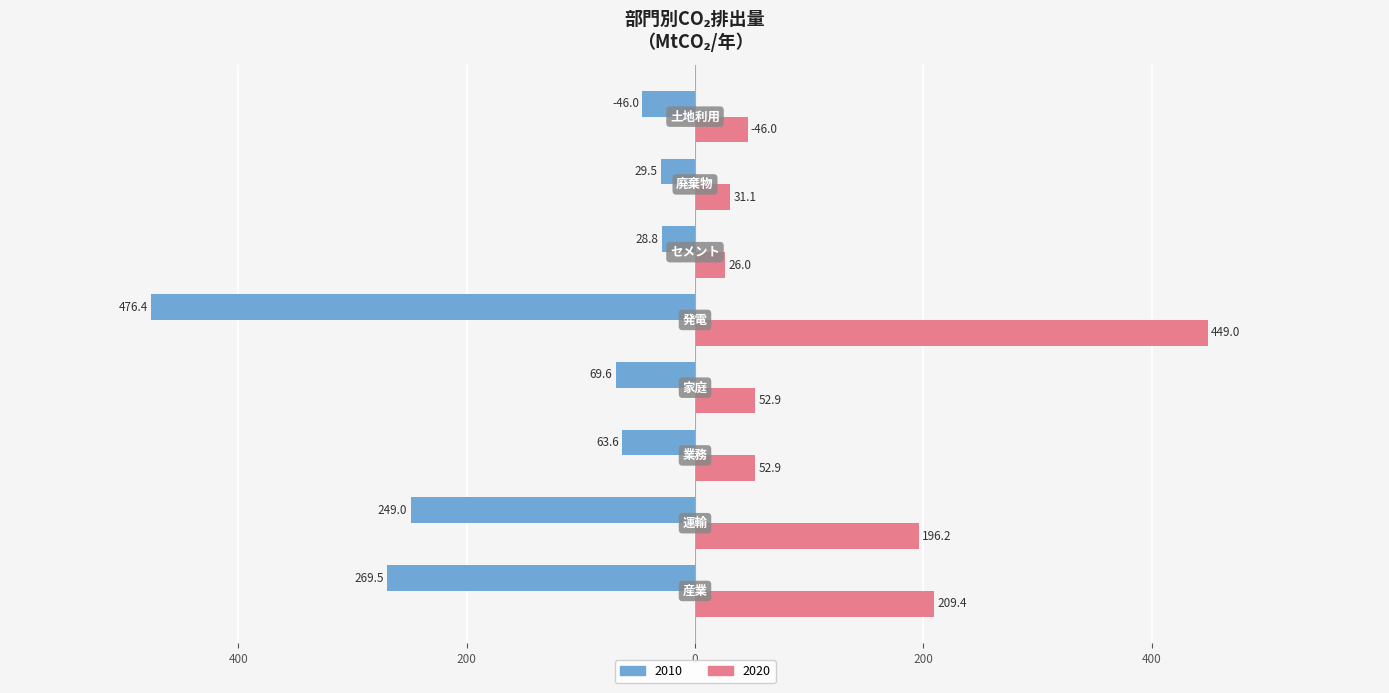

What is the label of the 8th bar from the left?

土地利用